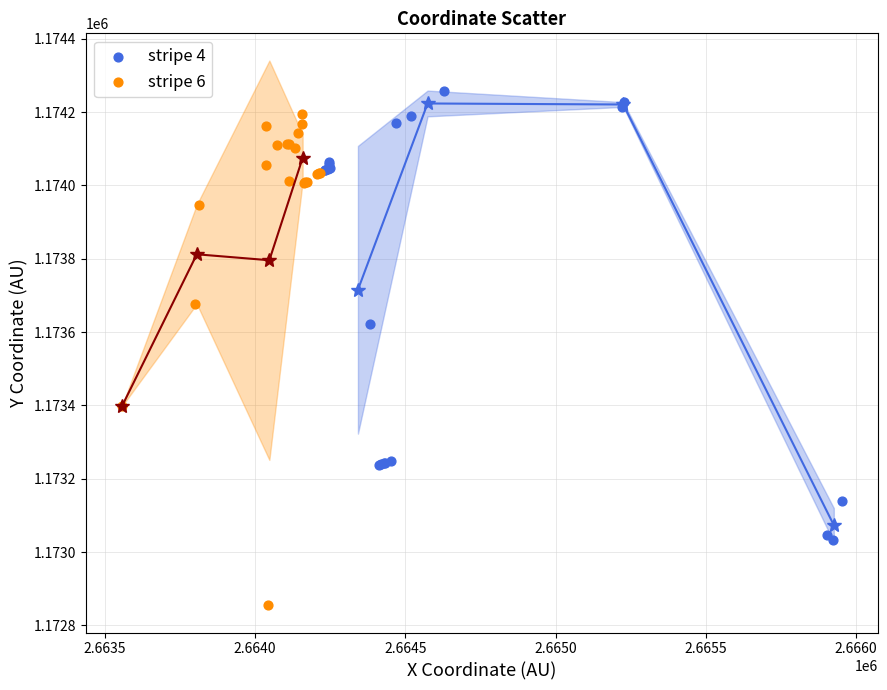

Which series contains the lowest Y value?

stripe 6